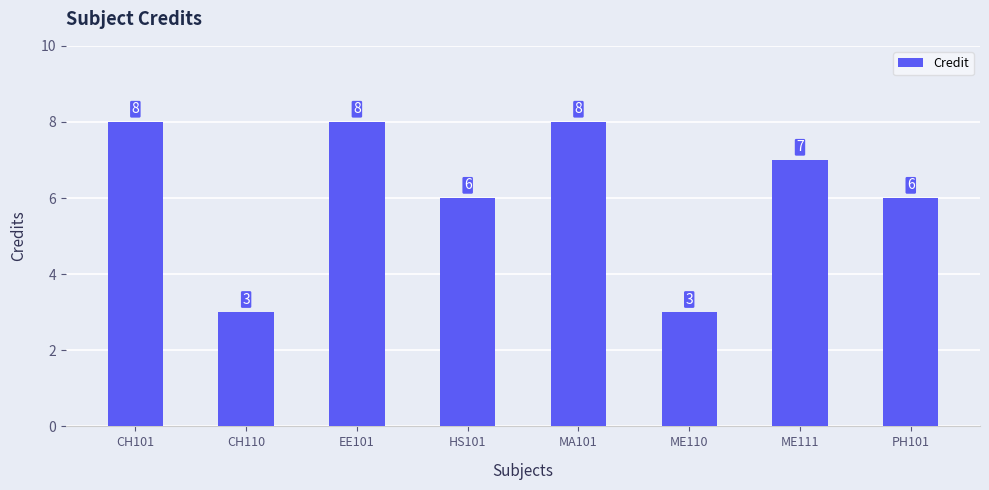

True or false: the data shows 6 at CH101.

False